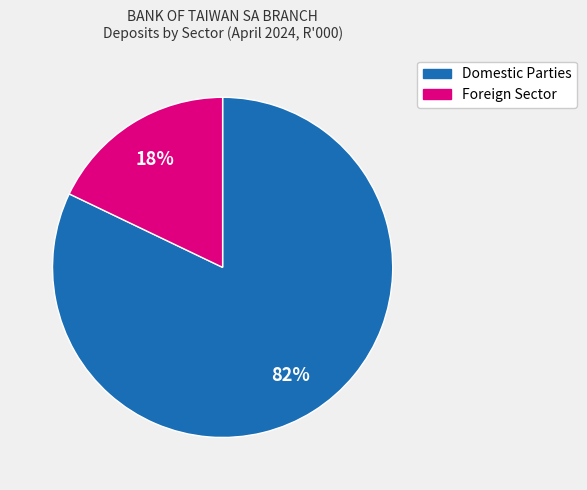

Is there a majority slice in this chart?

Yes